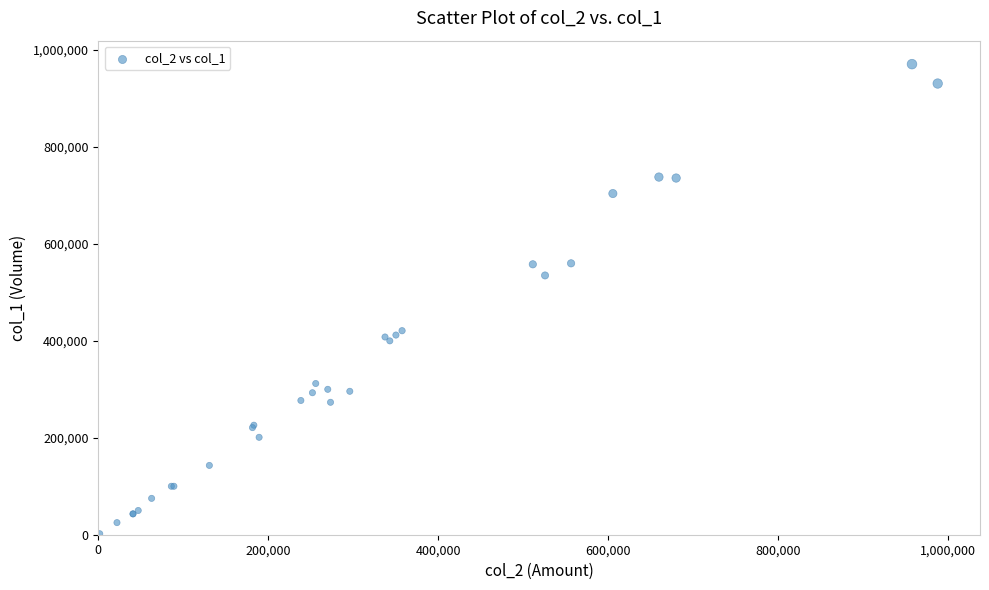

What Y value in the scatter plot is closest to 486500?

535000